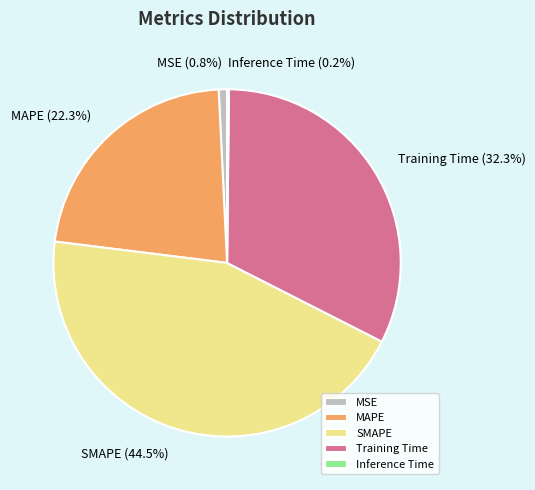

Do SMAPE and MAPE together represent more than half of the pie?

Yes